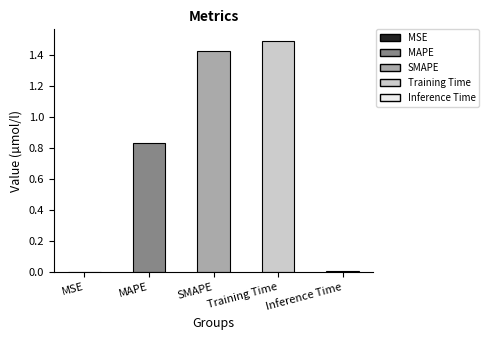

The value at Training Time is 2.6. True or false?

False